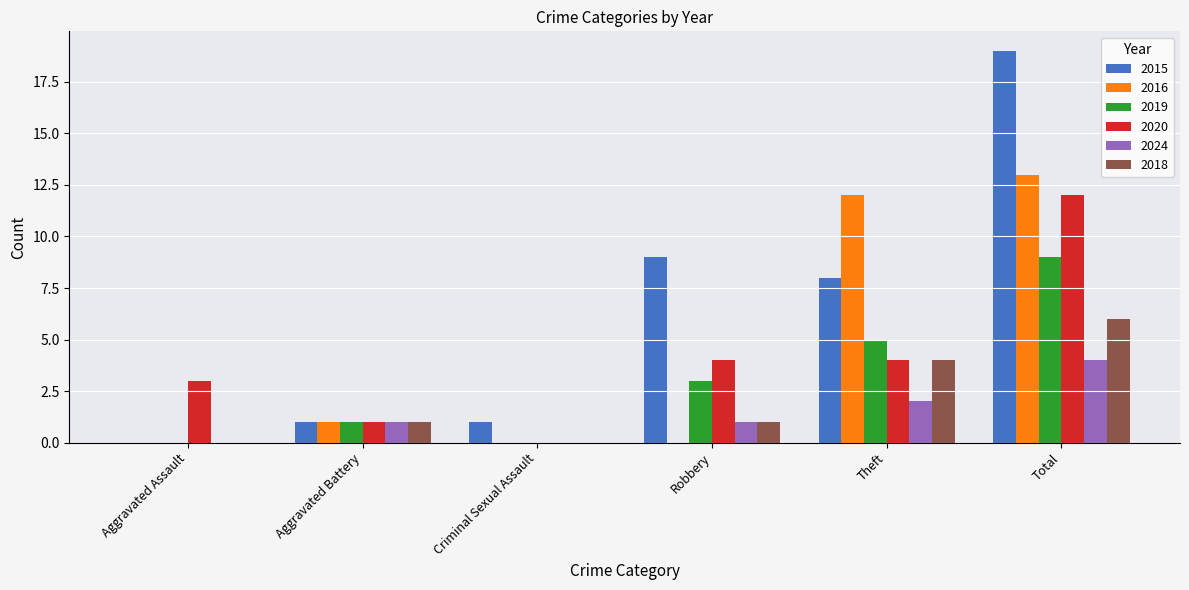

Reading right to left, list all the values displayed in this chart.

2015: Total=19	Theft=8	Robbery=9	Criminal Sexual Assault=1	Aggravated Battery=1	Aggravated Assault=0
2016: Total=13	Theft=12	Robbery=0	Criminal Sexual Assault=0	Aggravated Battery=1	Aggravated Assault=0
2019: Total=9	Theft=5	Robbery=3	Criminal Sexual Assault=0	Aggravated Battery=1	Aggravated Assault=0
2020: Total=12	Theft=4	Robbery=4	Criminal Sexual Assault=0	Aggravated Battery=1	Aggravated Assault=3
2024: Total=4	Theft=2	Robbery=1	Criminal Sexual Assault=0	Aggravated Battery=1	Aggravated Assault=0
2018: Total=6	Theft=4	Robbery=1	Criminal Sexual Assault=0	Aggravated Battery=1	Aggravated Assault=0